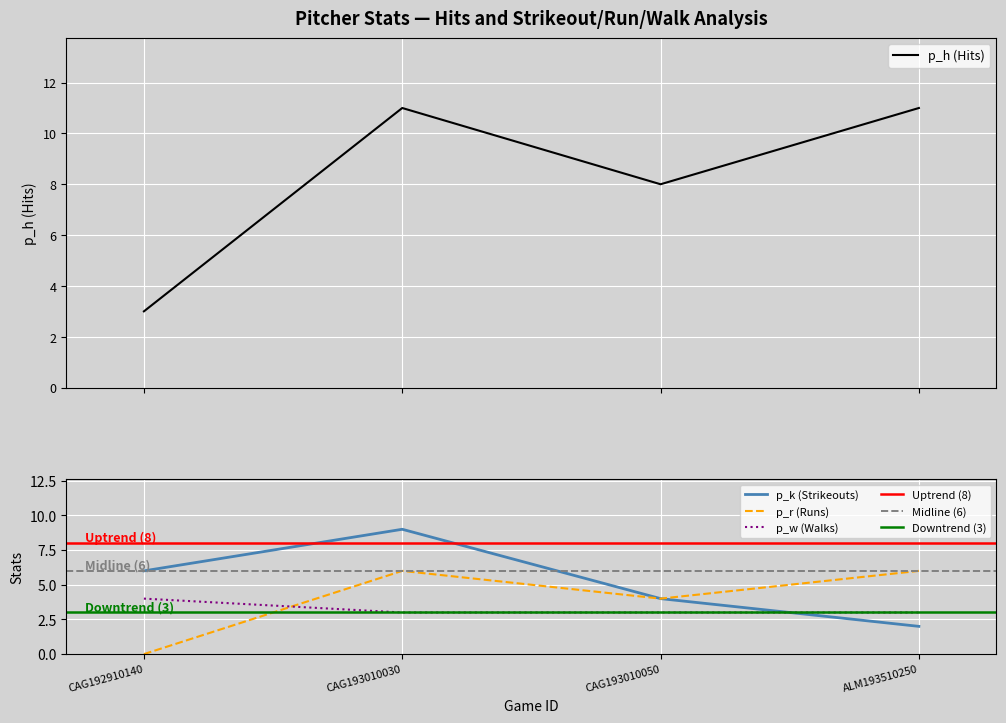

Count the p_w values in the range 3 to 4.

4